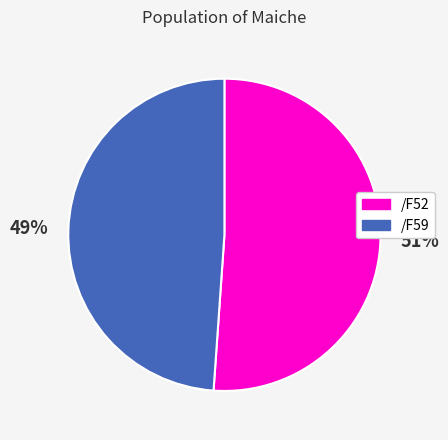

What is the ratio of the value at /F52 to the value at /F59?

1.0